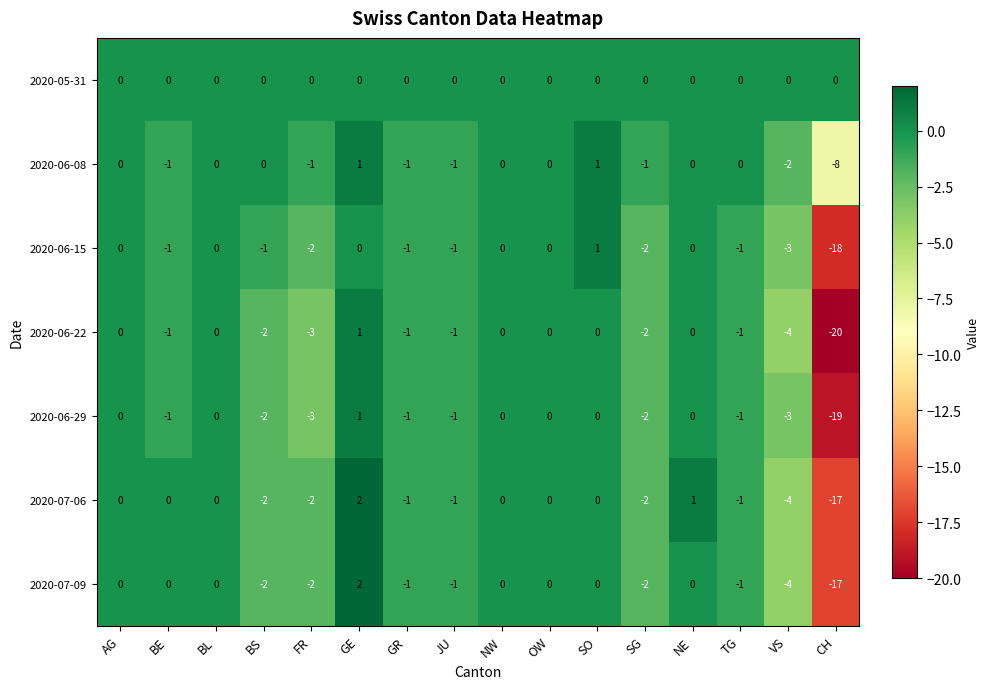

How many 2020-06-08 values are between -1 and 0?

12